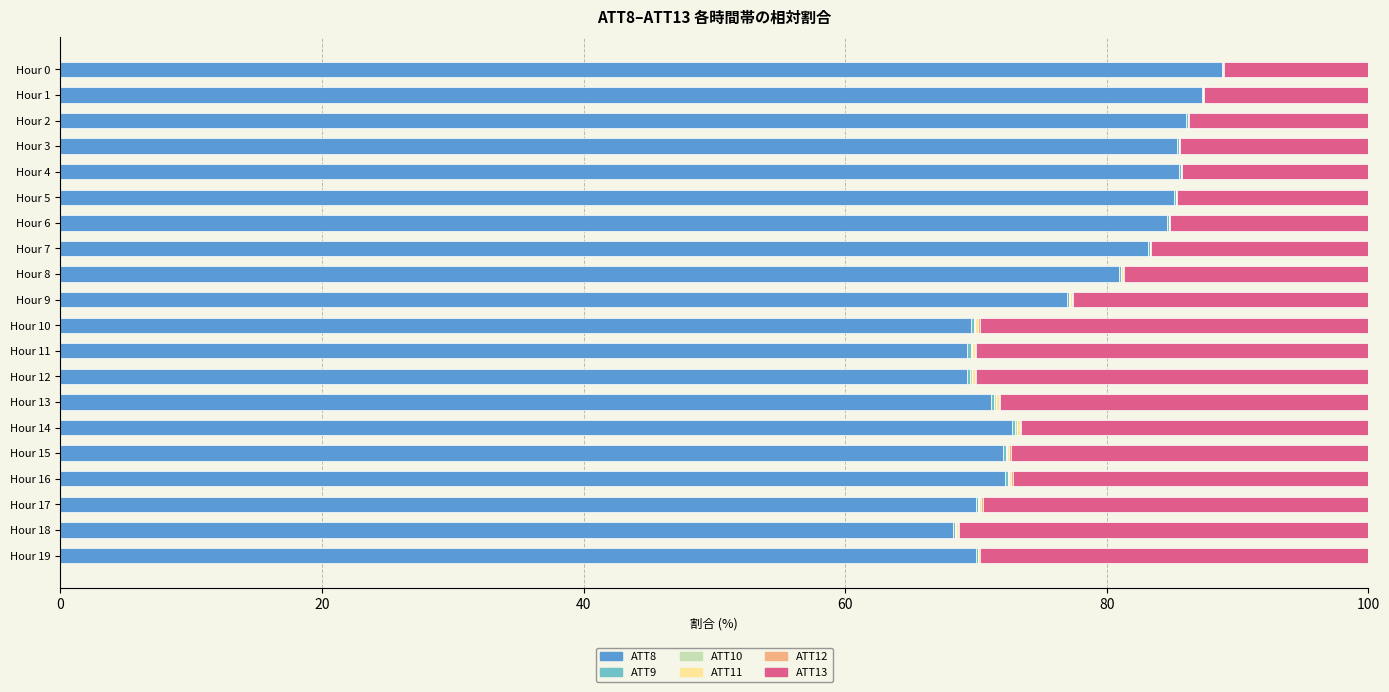

What is the highest value of the ATT8 series?

88.8